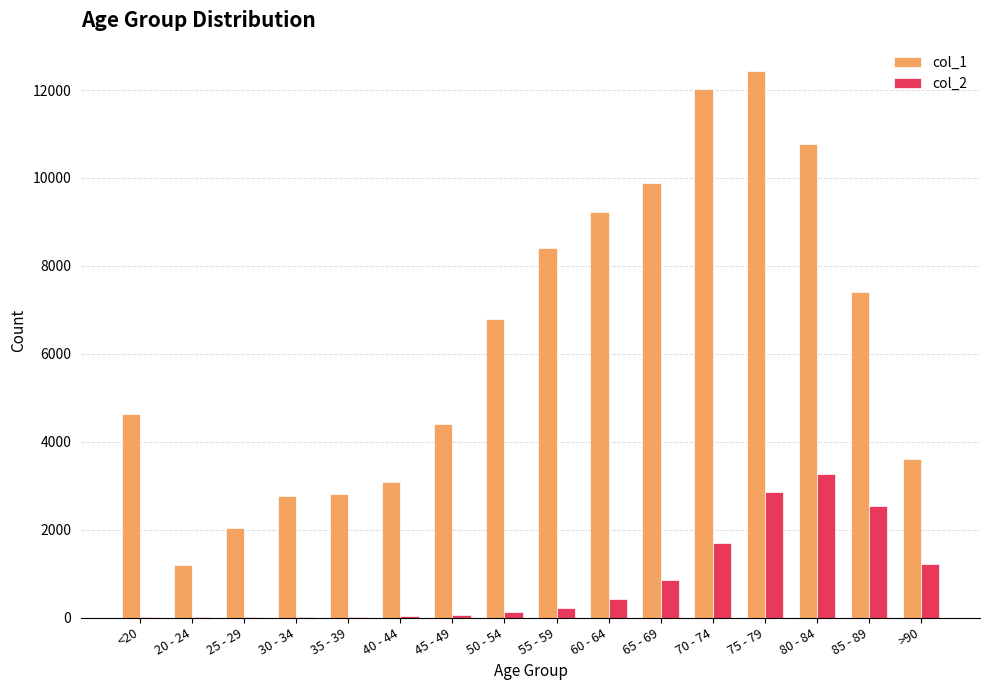

Which series has the largest total across all categories?

col_1